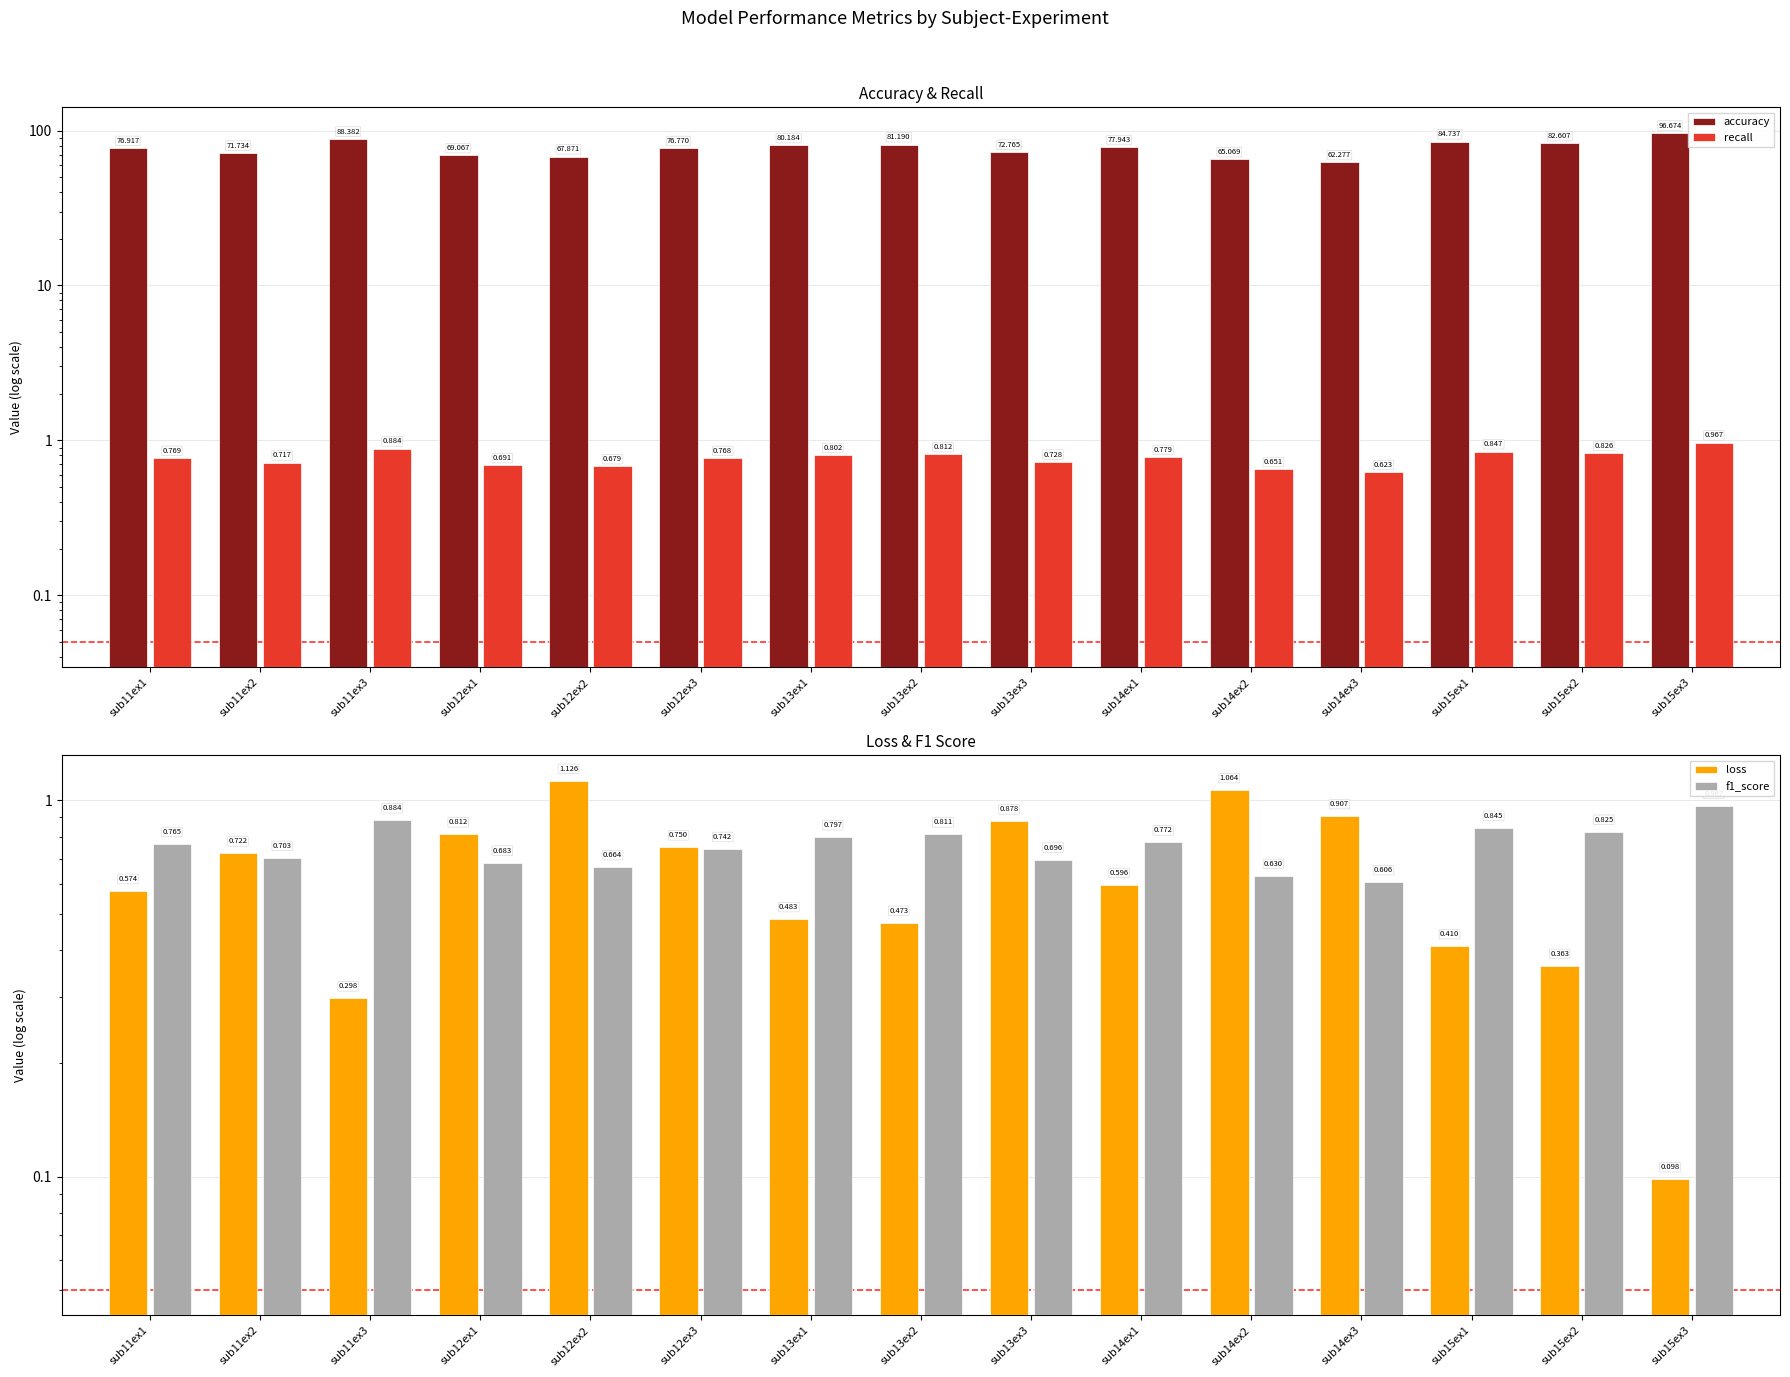

Which has a higher value, sub15ex1 or sub13ex2?

sub15ex1